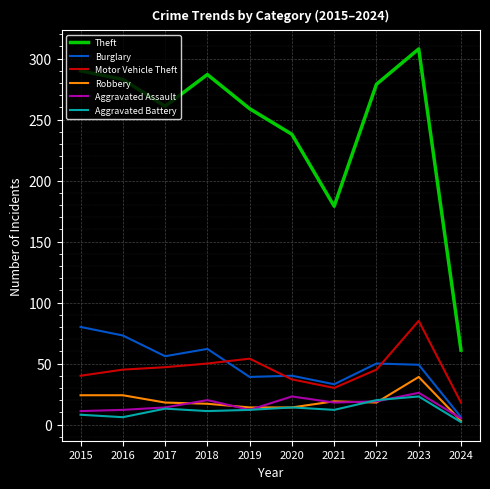

True or false: Aggravated Battery and Motor Vehicle Theft cross at least once.

False